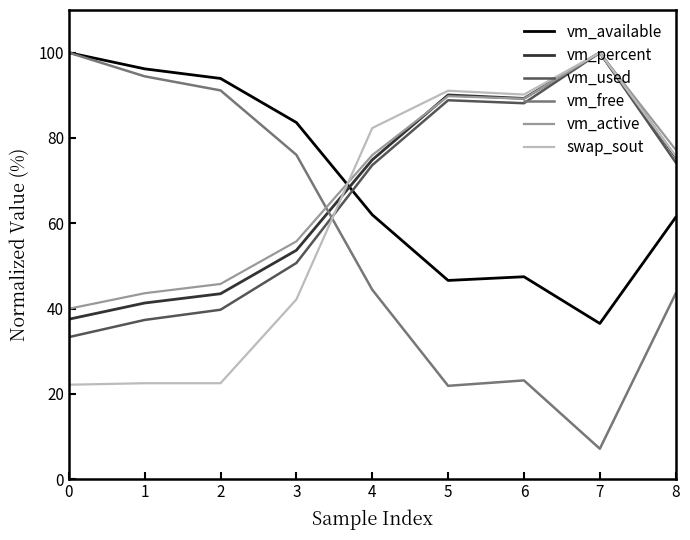

Which series has the widest spread of values?

vm_free